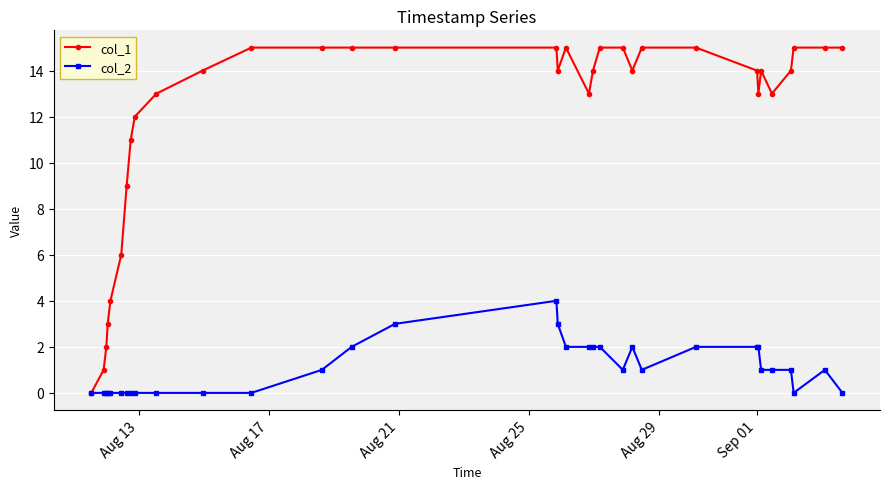

Rank the series by their maximum value, from lowest to highest.

col_2, col_1